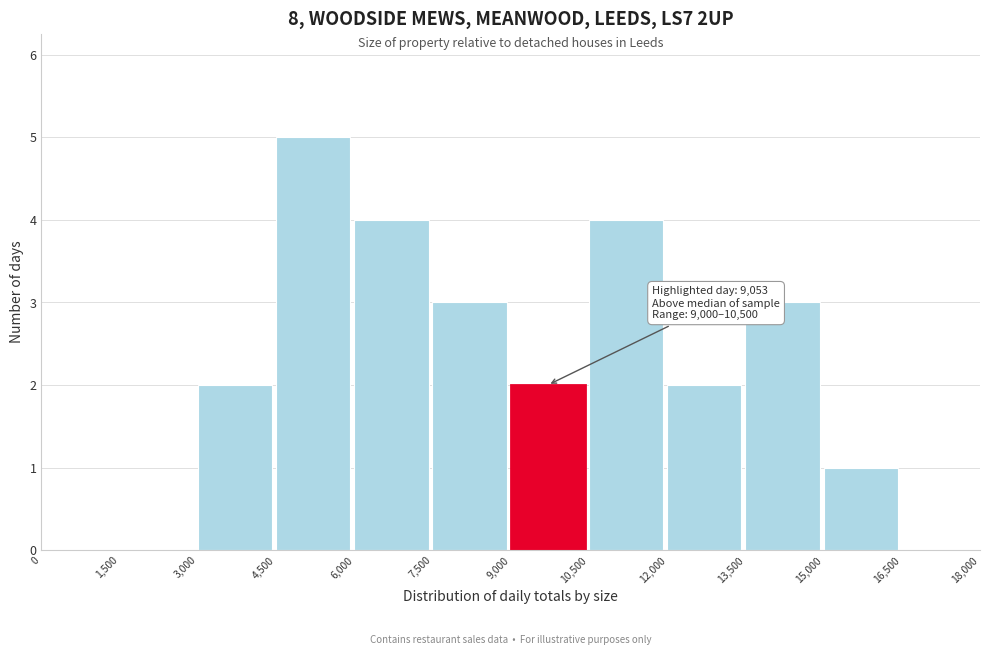

Over which range of the x-axis is the bar tallest?

4,500 to 6,000